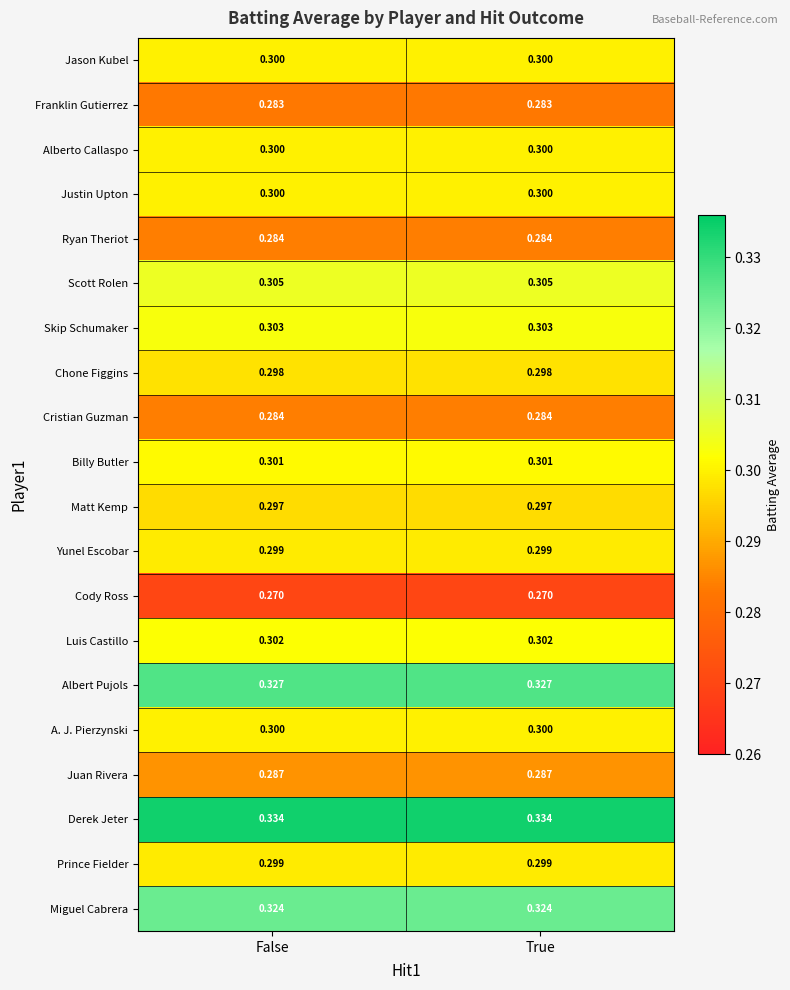

Which series has the largest total across all categories?

Derek Jeter